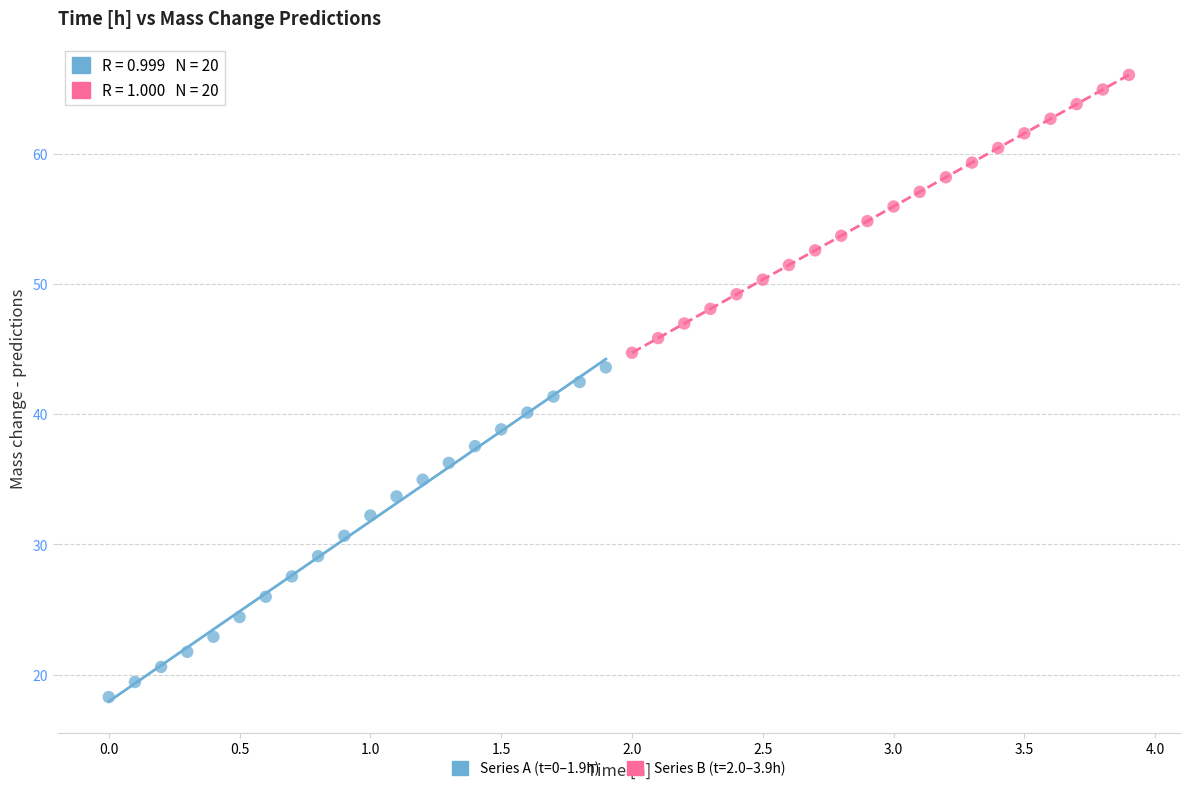

Which series reaches the minimum Y coordinate?

Series A (t=0–1.9h)